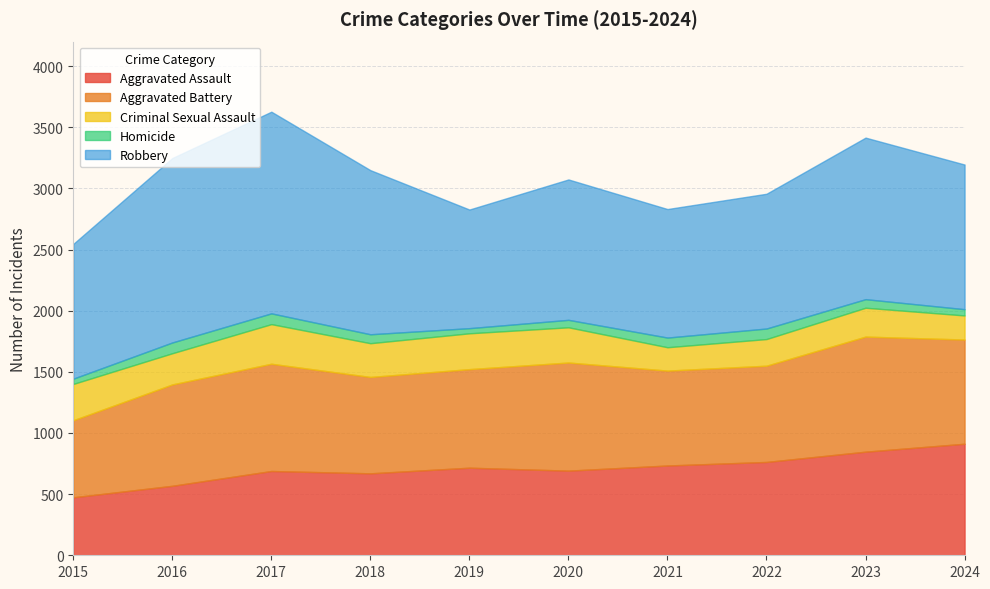

At which category is the sum across all series the highest?

2017